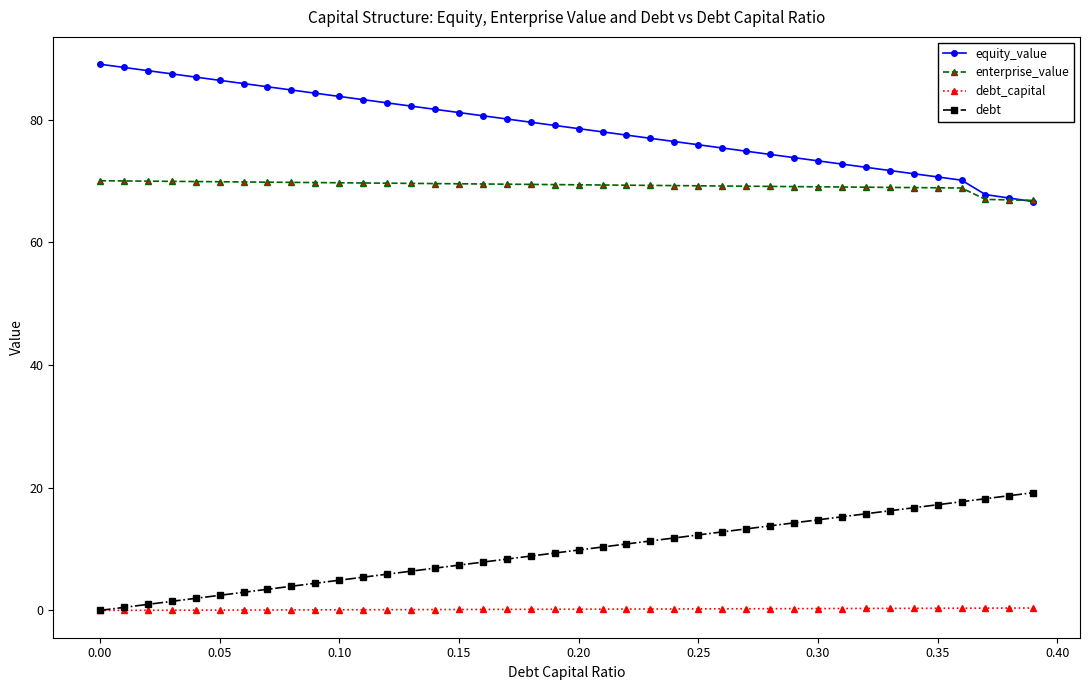

What is the value of the equity_value point at the 12th from the left?

83.3